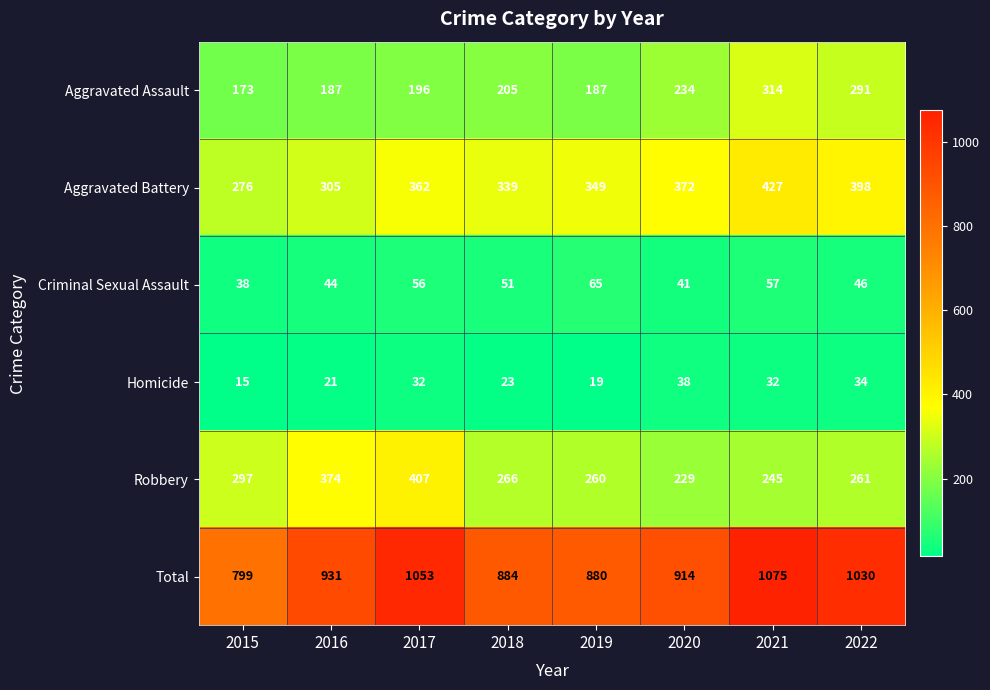

List the series in order of their peak value, highest first.

Total, Aggravated Battery, Robbery, Aggravated Assault, Criminal Sexual Assault, Homicide